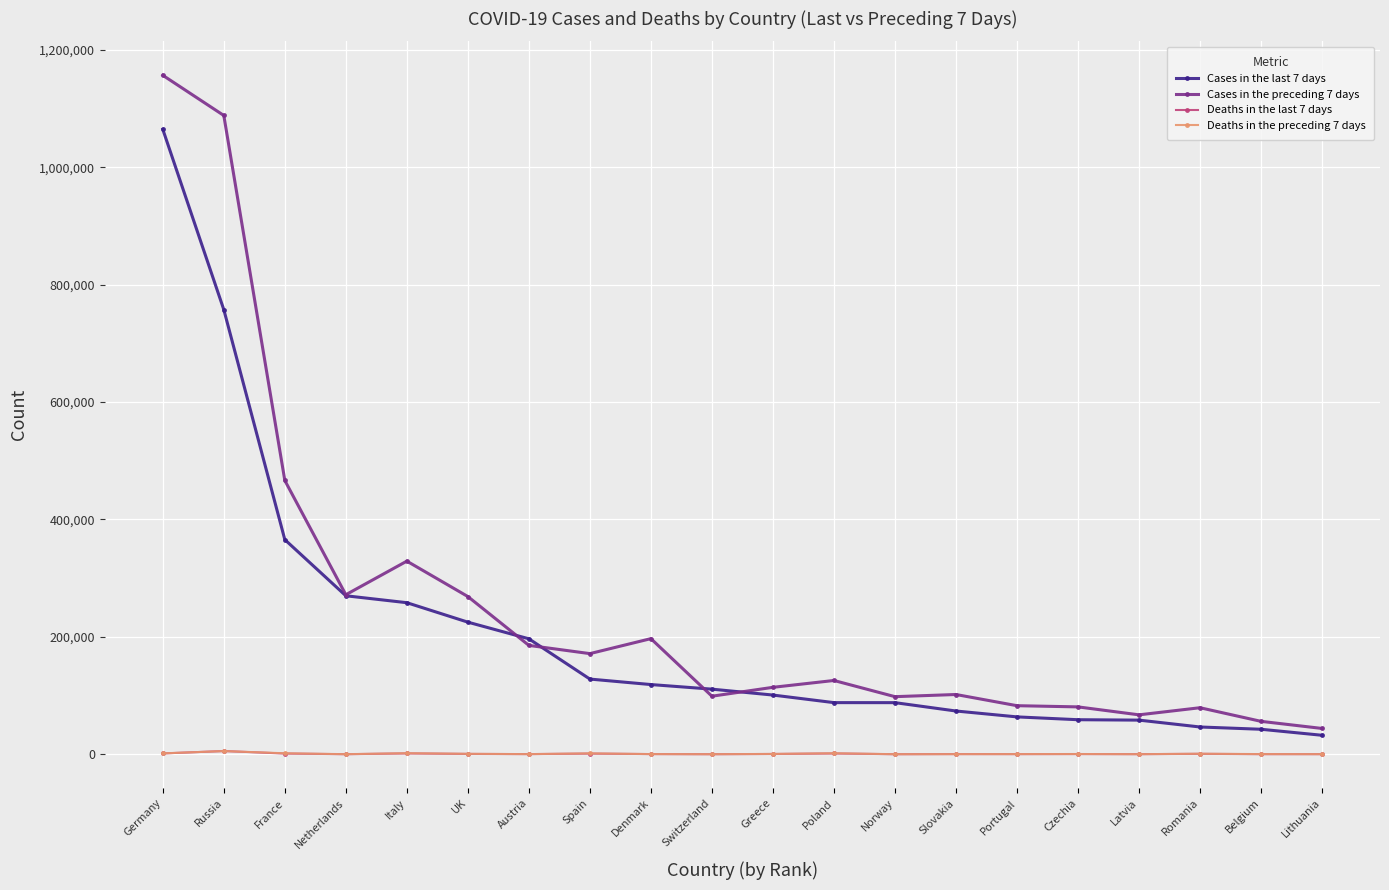

Which category has the highest value across all series?

Germany